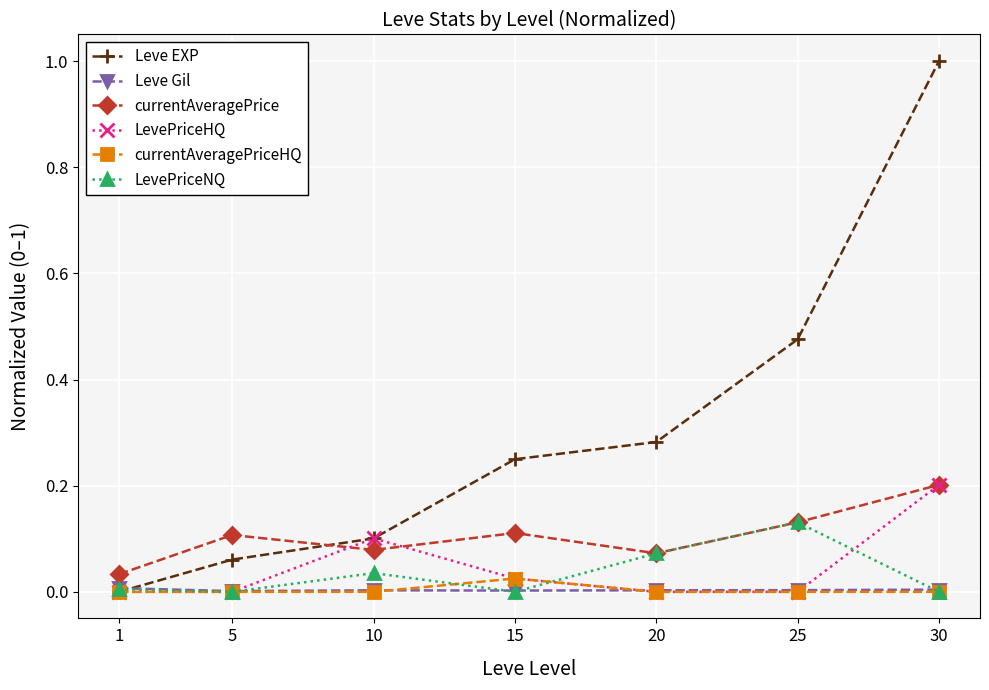

True or false: currentAveragePriceHQ and currentAveragePrice cross at least once.

False